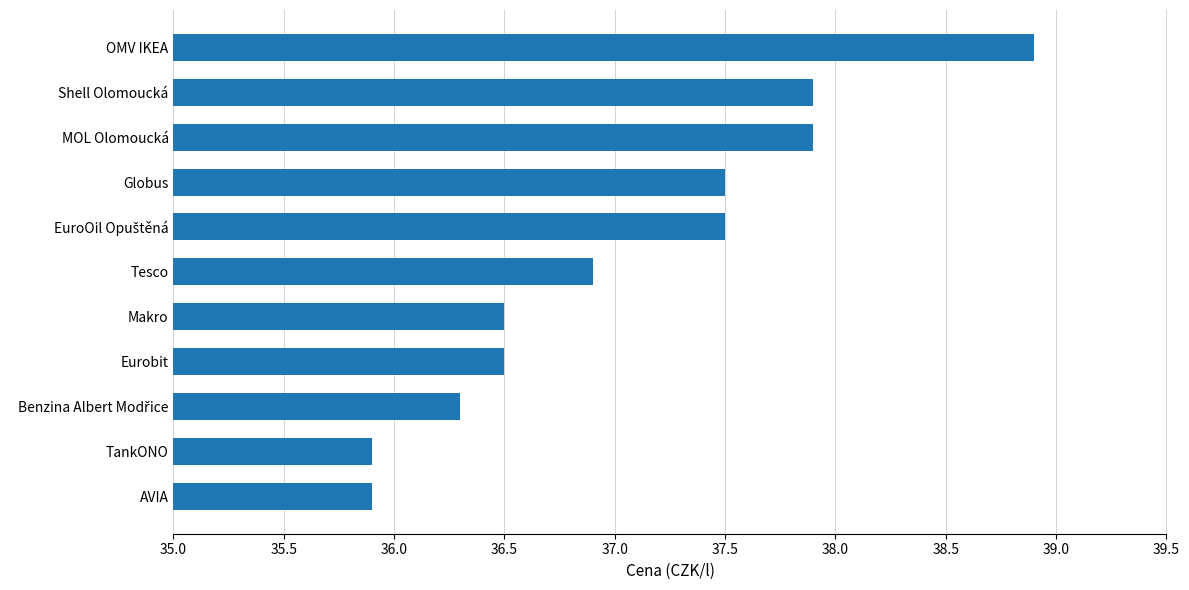

What is the value of the 2nd bar from the top?

37.9